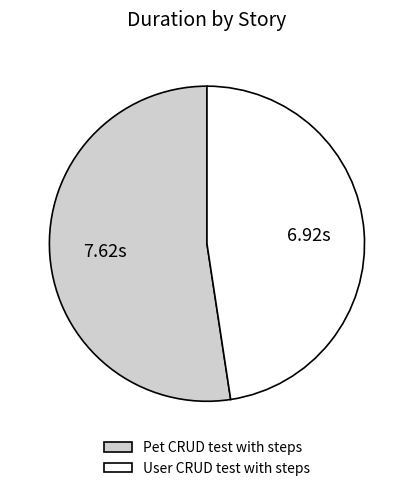

Which category has the smallest portion of the pie?

User CRUD test with steps